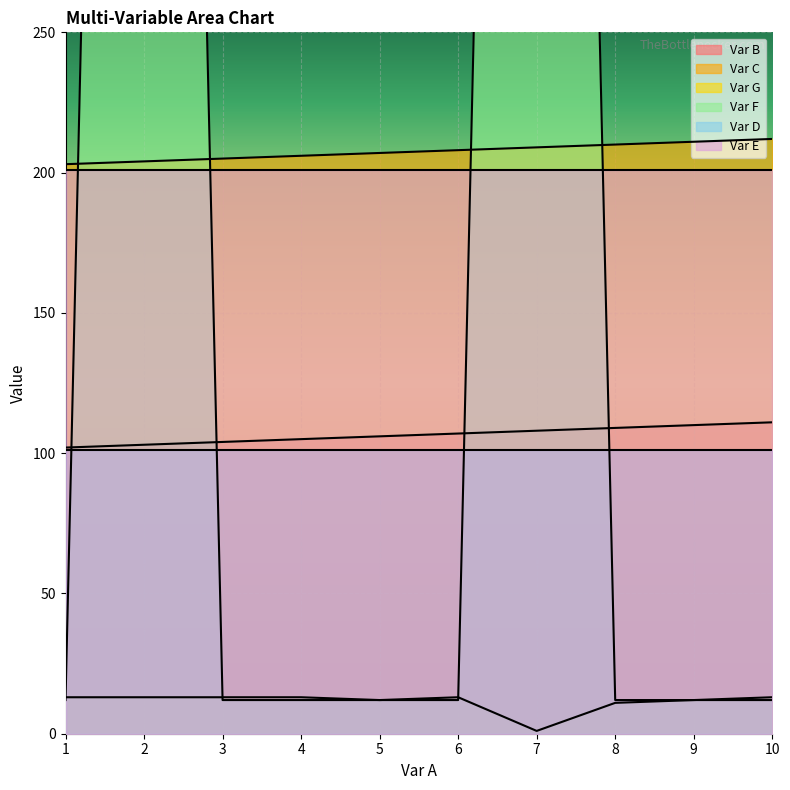

What is the greatest value displayed?

1212